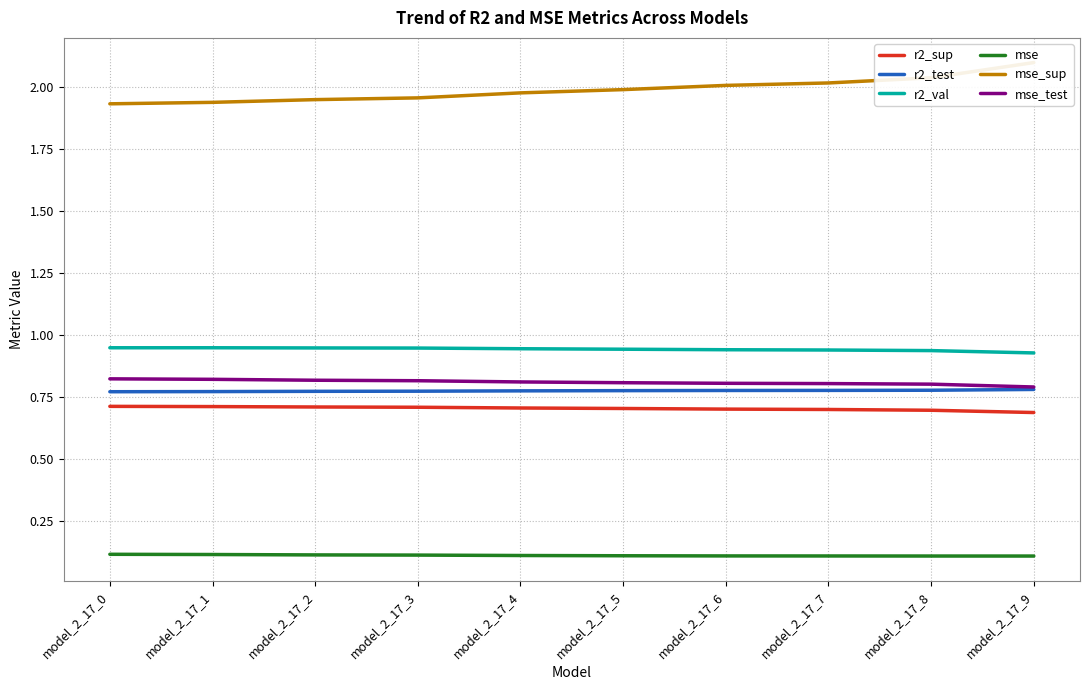

What is the lowest value of the r2_test series?

0.8